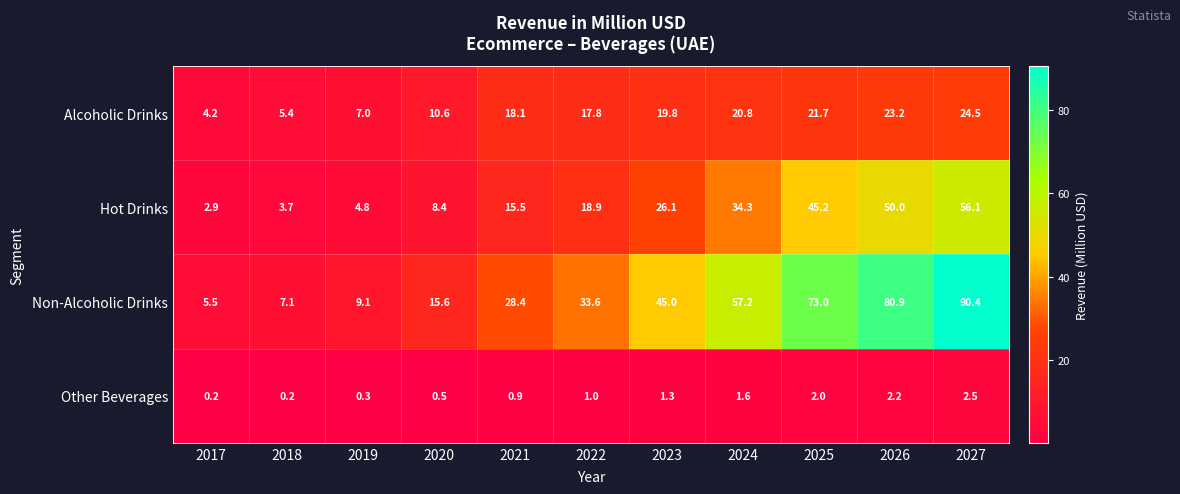

At which label does Hot Drinks reach its minimum?

2017